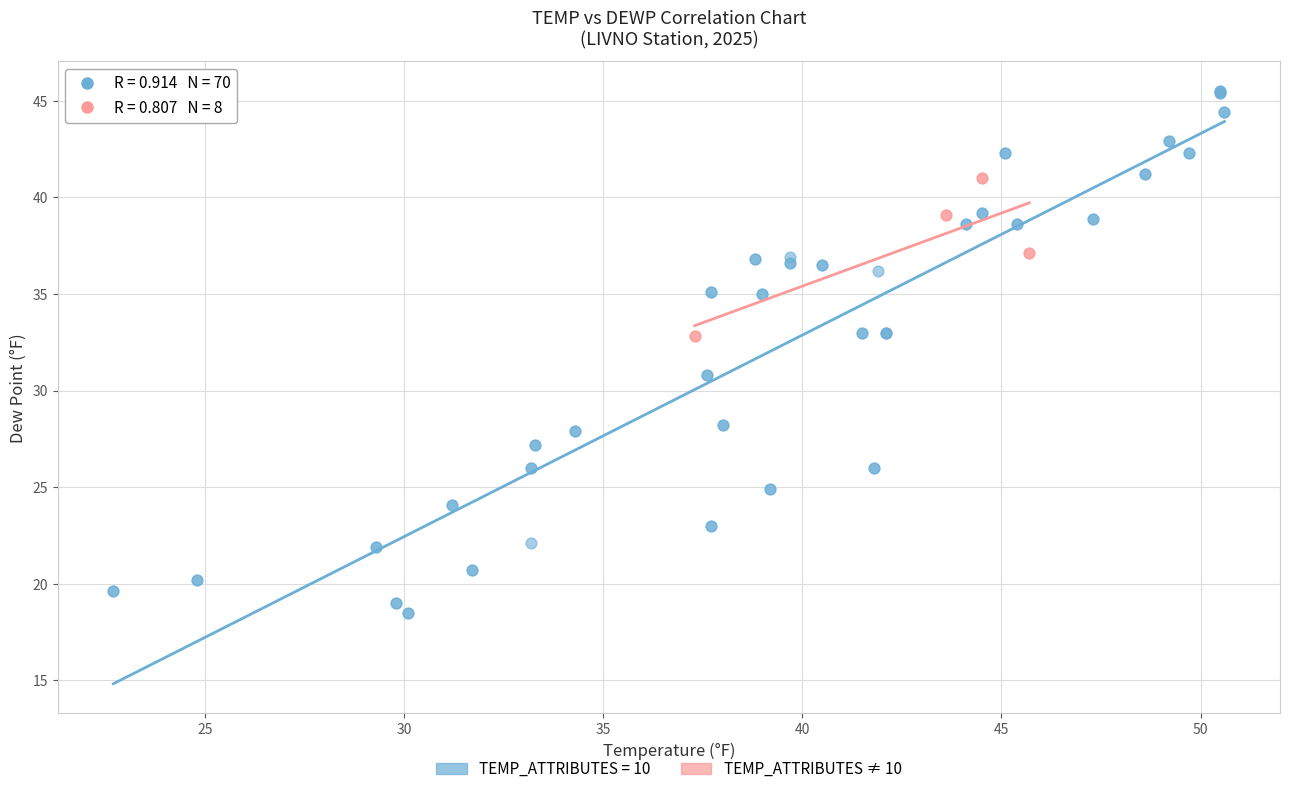

Which series has the widest spread of Y values?

TEMP_ATTRIBUTES = 10